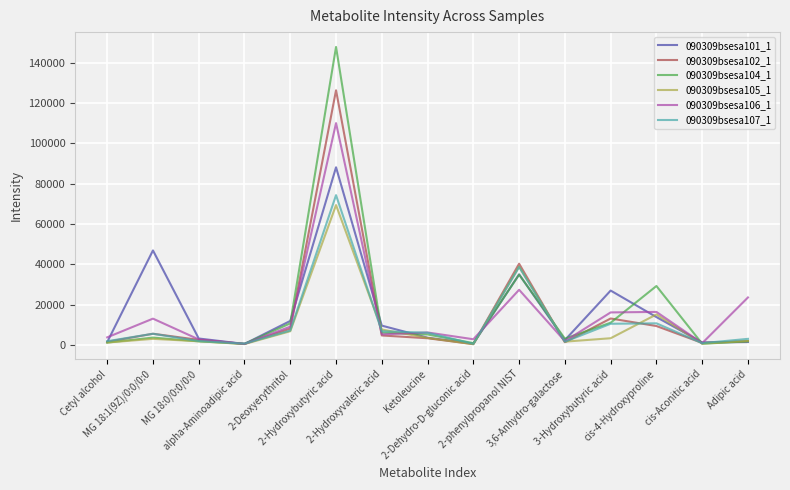

True or false: 090309bsesa102_1 has a value of 40310 at 2-phenylpropanol NIST.

True